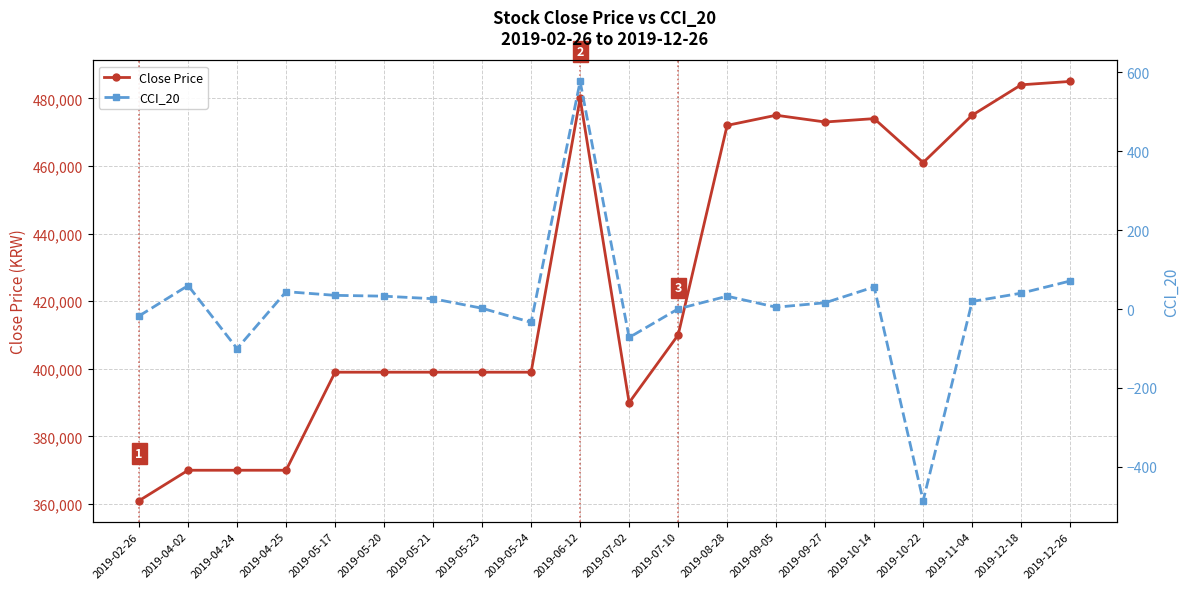

How many values in the CCI_20 series are below 26?

10